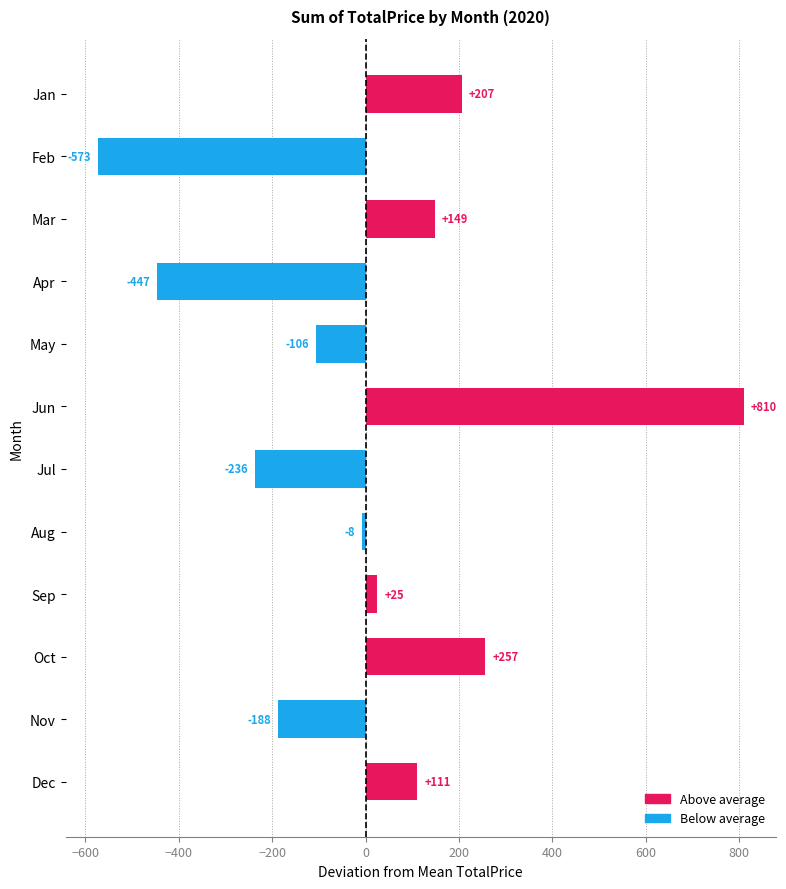

What is the change in value from Apr to Nov?

+259.4